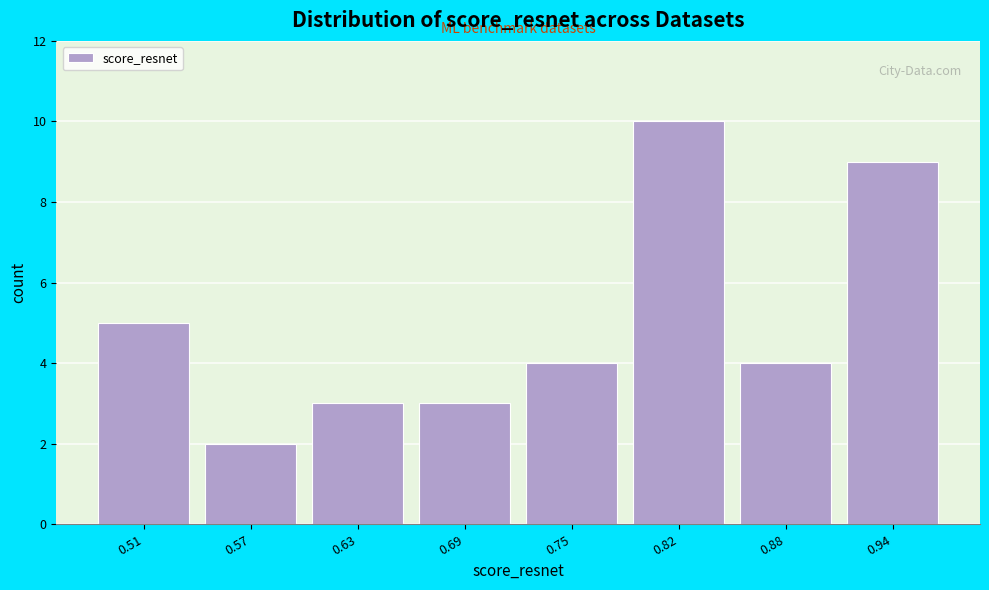

Reading left to right, transcribe all the data shown in this chart.

5	2	3	3	4	10	4	9